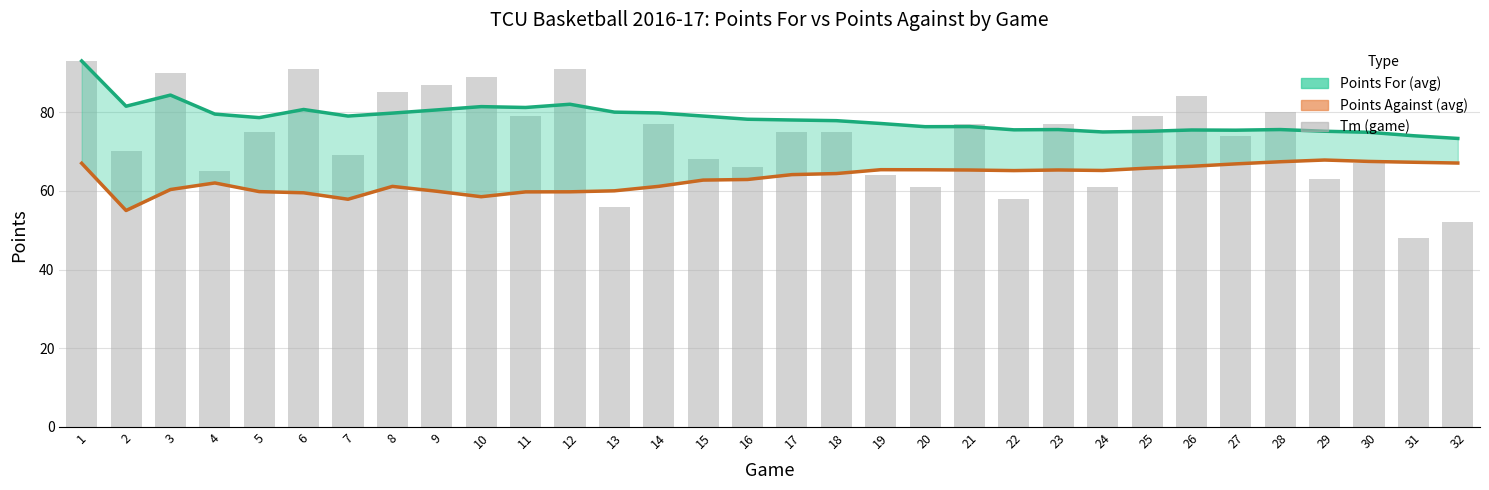

How many values in the Points Against (avg) series exceed 64?

17